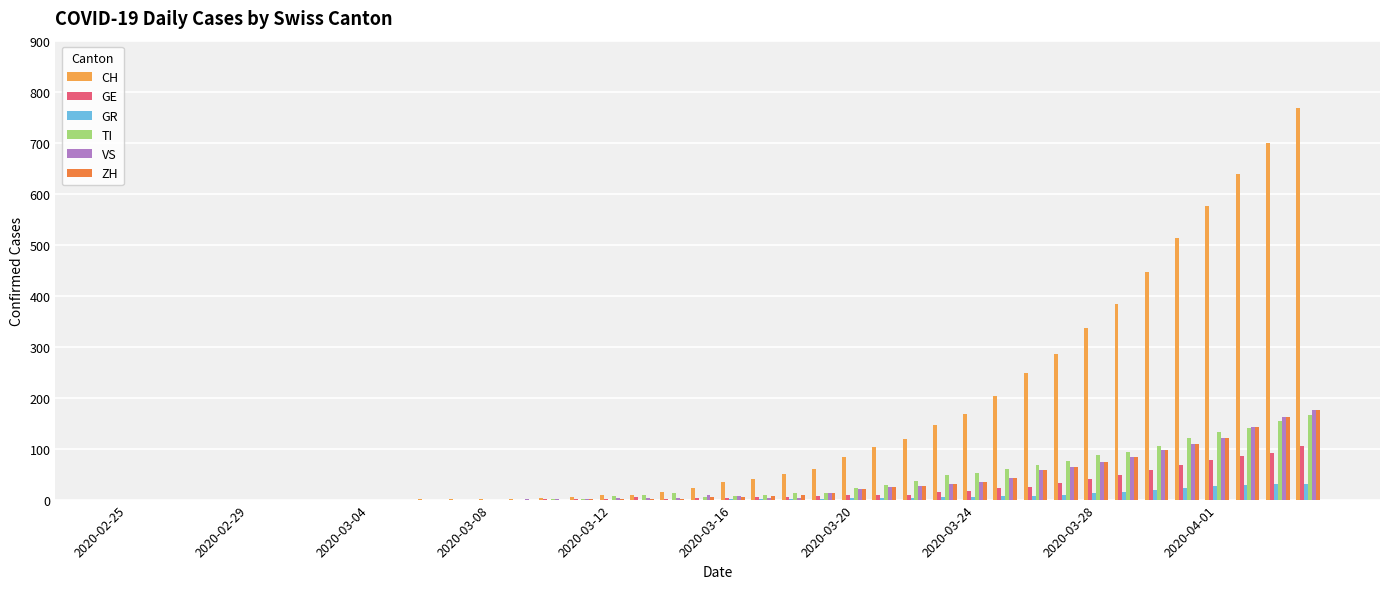

How many series are shown in this chart?

6